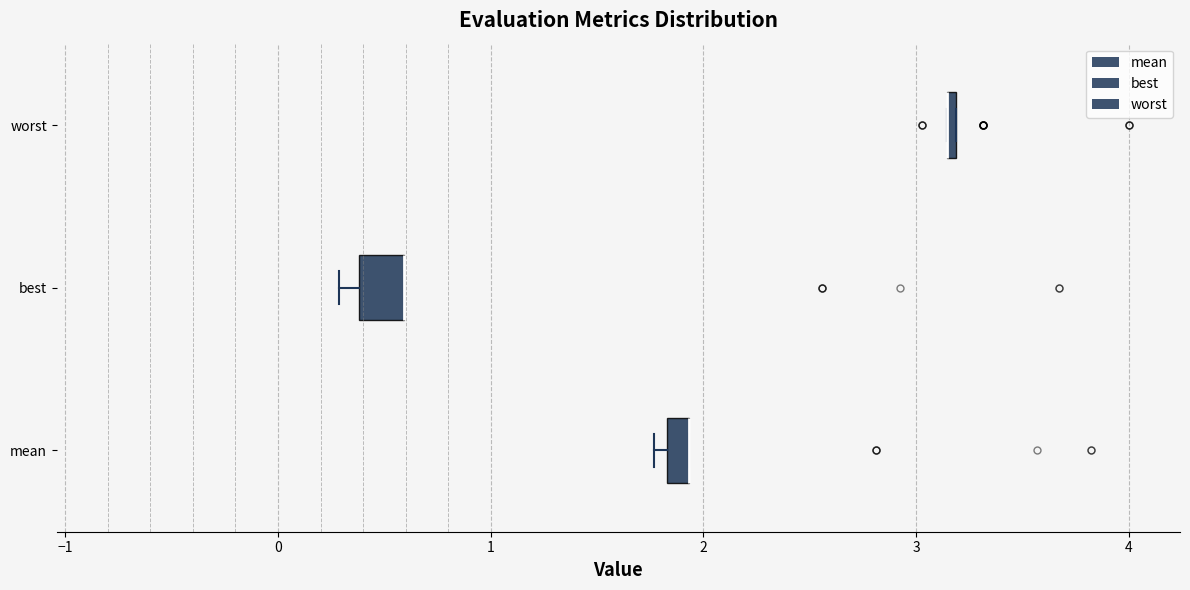

Where is the right edge of the box for best on the x-axis? The values are not printed on the chart, so give them approximately, as read against the axis.

0.6